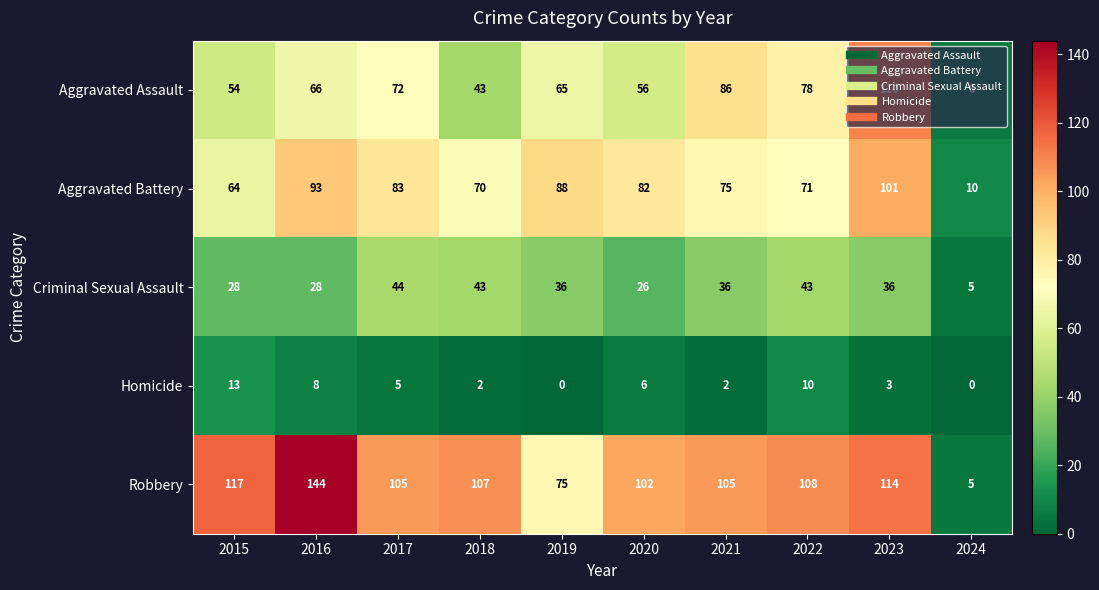

Which series has the largest total across all categories?

Robbery